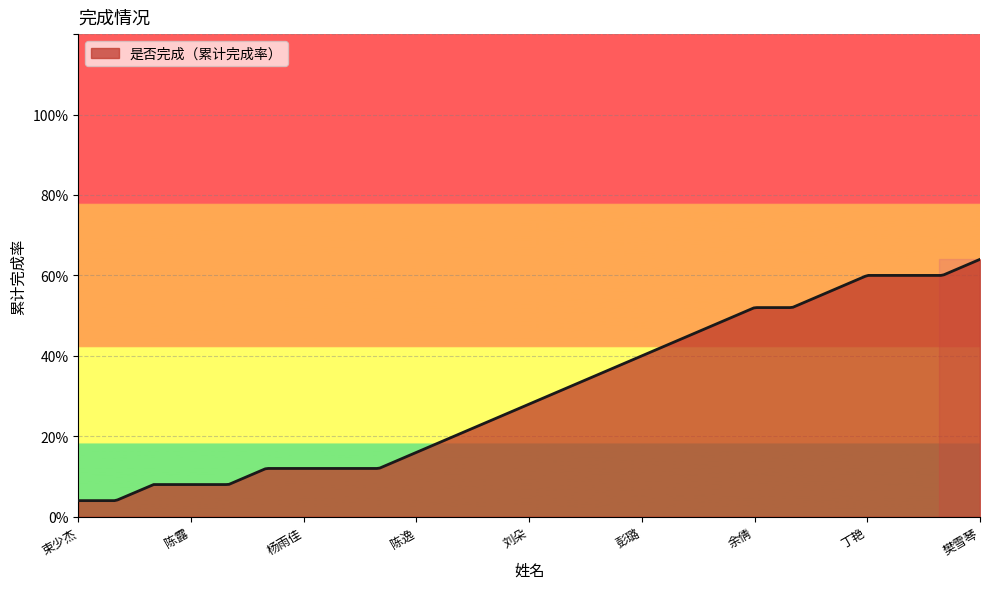

Is this an area chart (filled region under the line)?

Yes